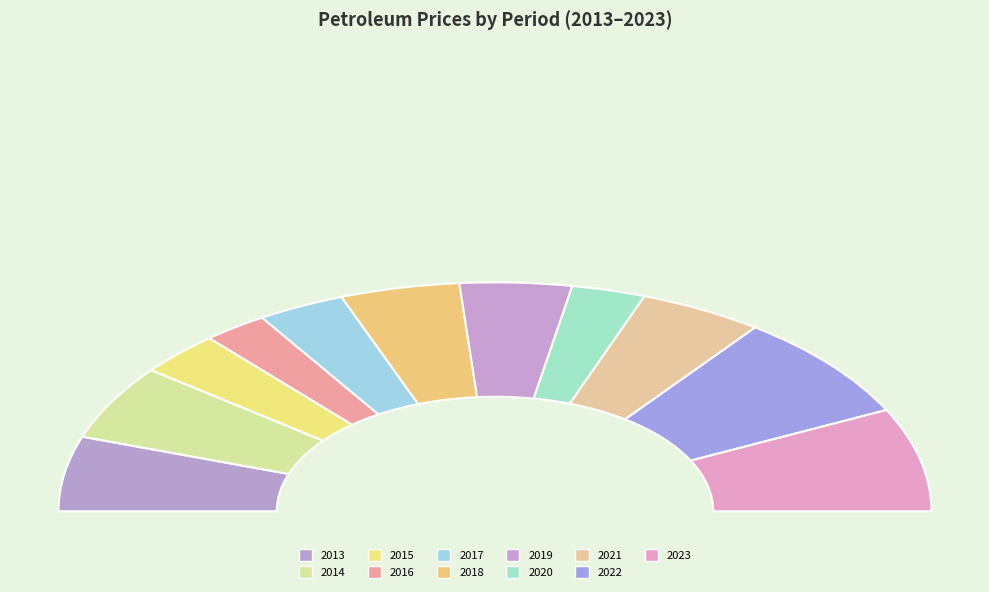

Count the number of slices in the pie.

11